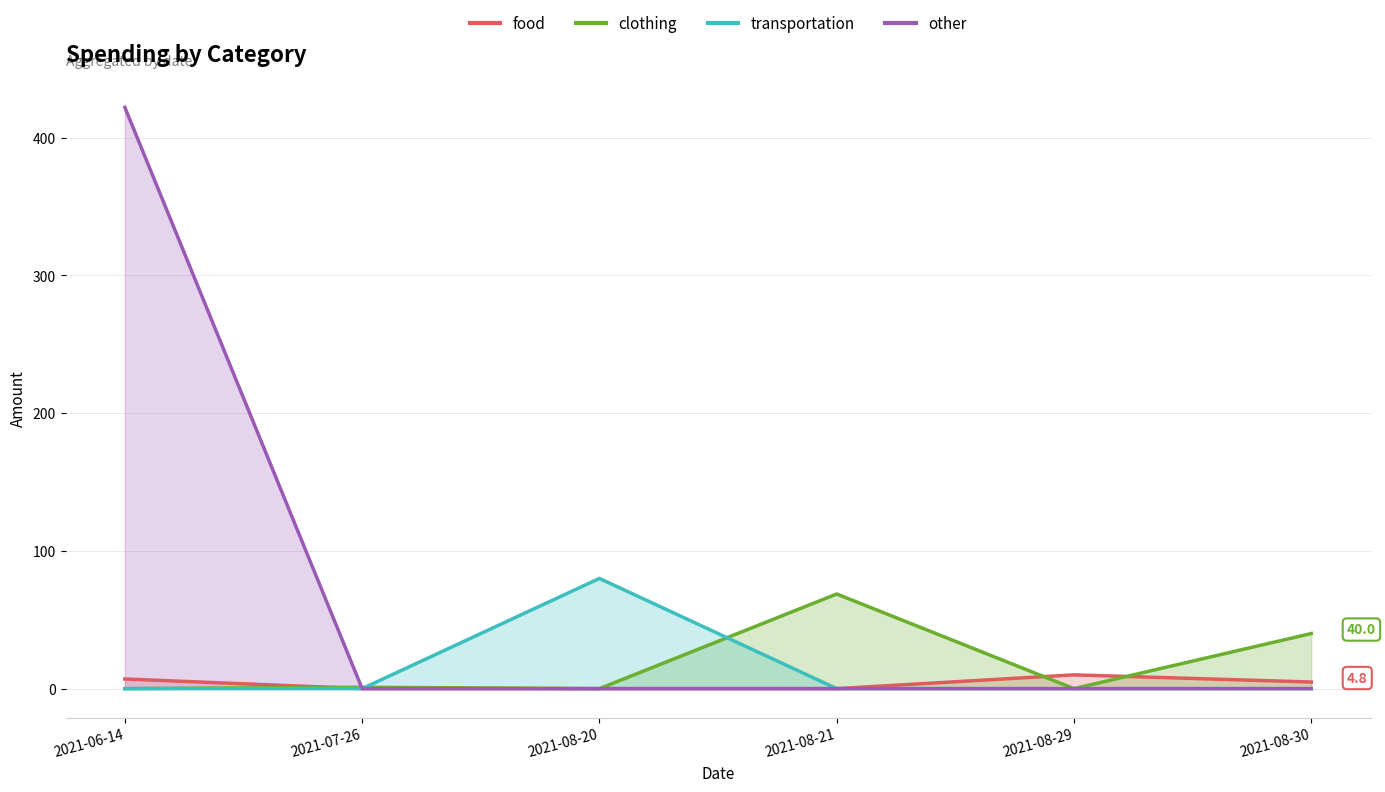

Reading left to right, transcribe all the data shown in this chart.

food: 7.0	0.0	0.0	0.0	10.0	4.8
clothing: 0.0	1.0	0.0	68.7	0.0	40.0
transportation: 0.0	0.0	80.0	0.0	0.0	0.0
other: 422.0	0.0	0.0	0.0	0.0	0.0